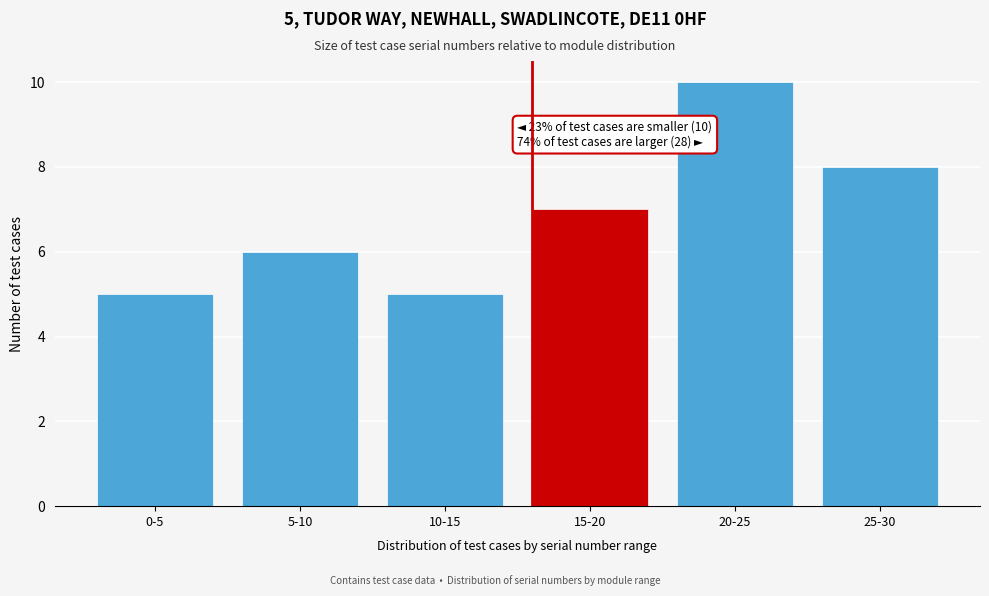

Reading right to left, transcribe all the data shown in this chart.

25-30=8	20-25=10	15-20=7	10-15=5	5-10=6	0-5=5